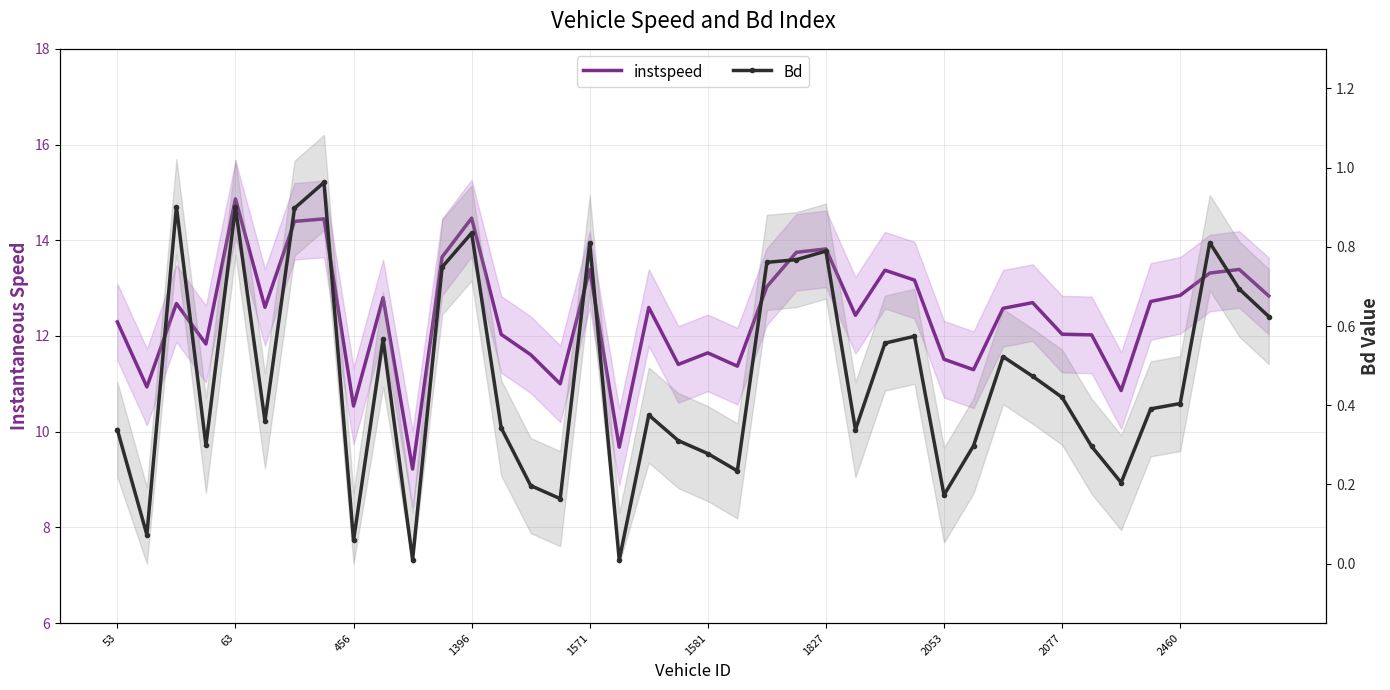

Where does the instspeed series first go above 12?

53